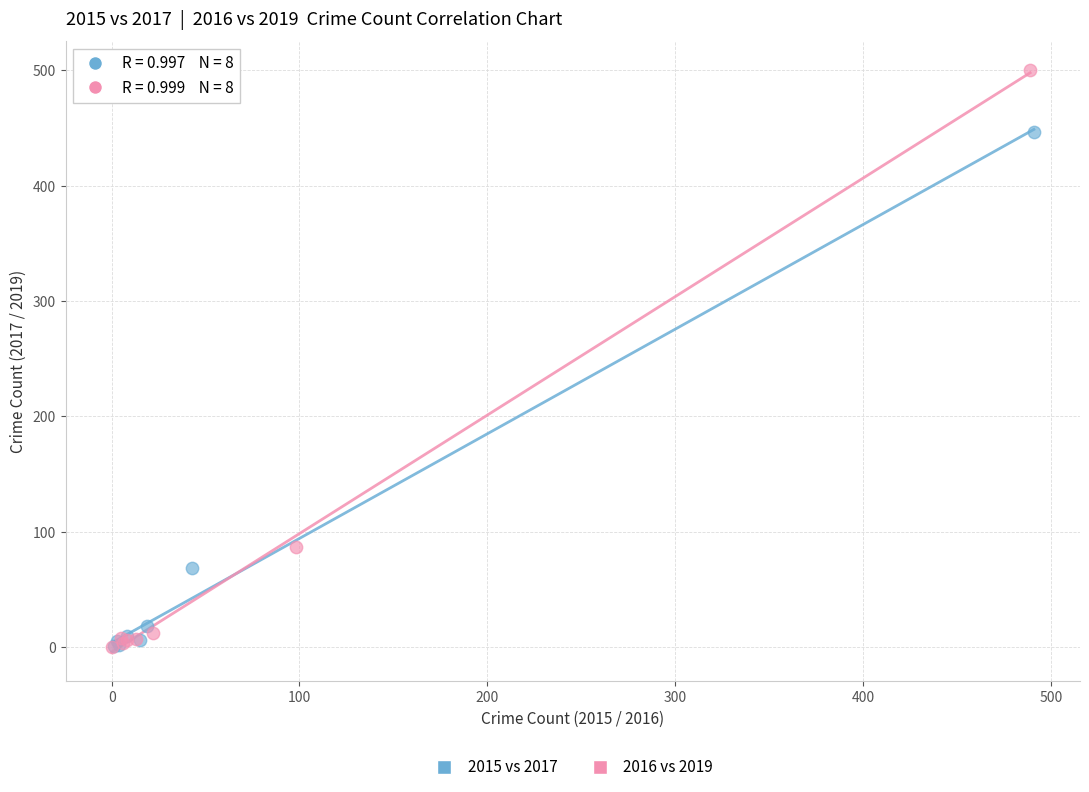

Which series has the largest Y range (max minus min)?

2016 vs 2019